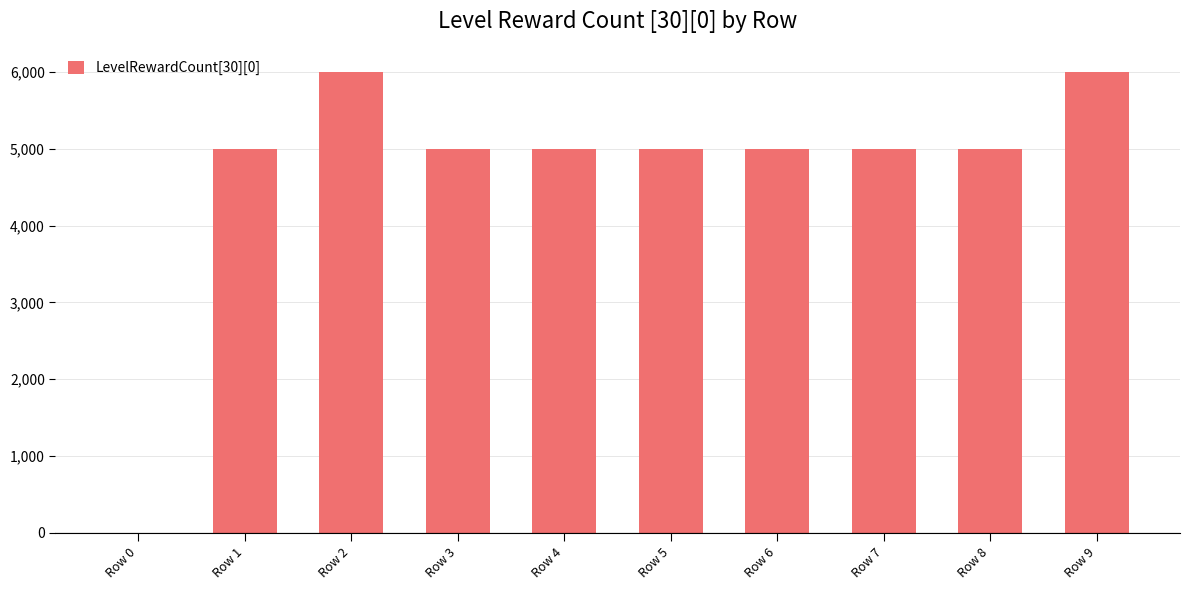

Reading left to right, what are all the values shown in this chart?

0	5000	6000	5000	5000	5000	5000	5000	5000	6000